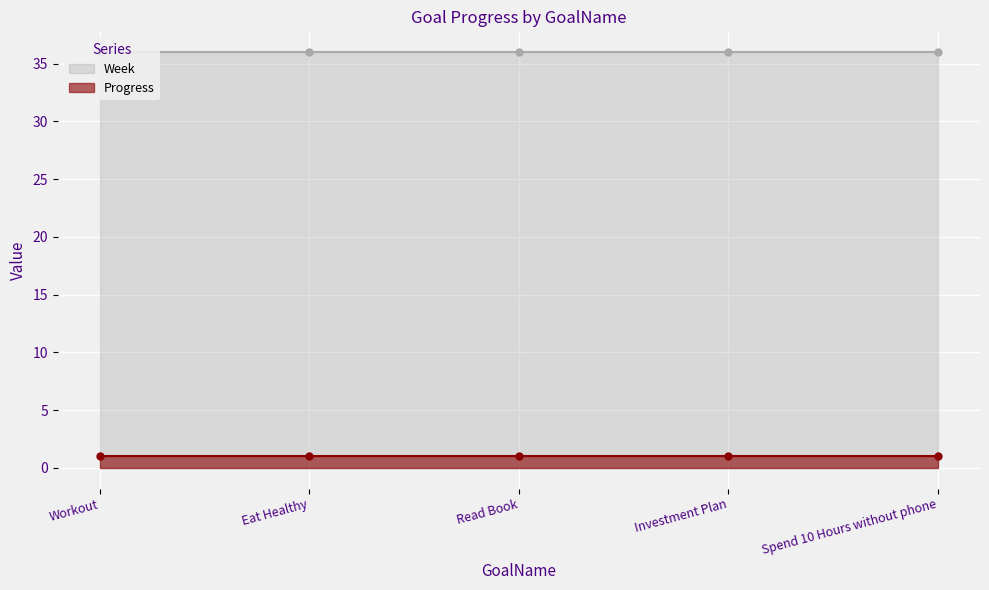

At Read Book, list the series in order from largest to smallest.

Week, Progress